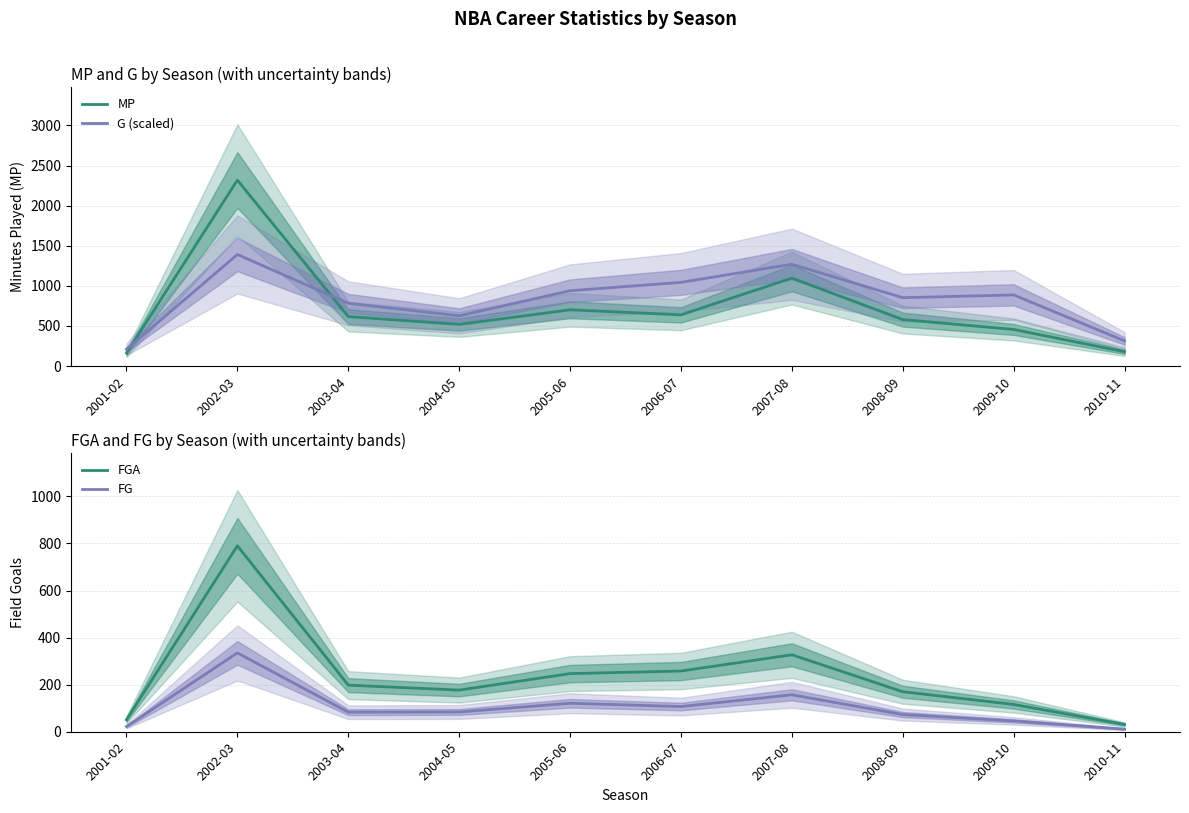

What is the difference between the highest and lowest values at 2001-02?

186.6